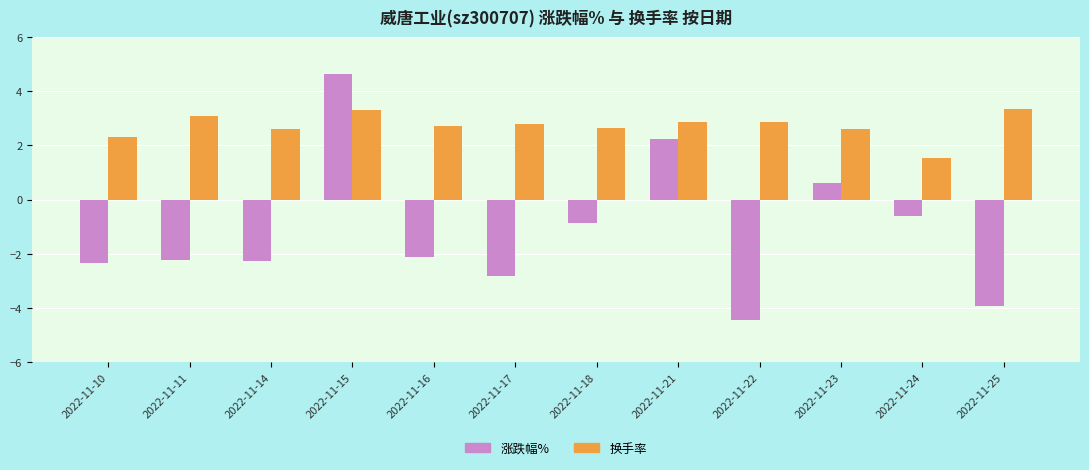

What value does the 换手率 series have at 2022-11-16?

2.7